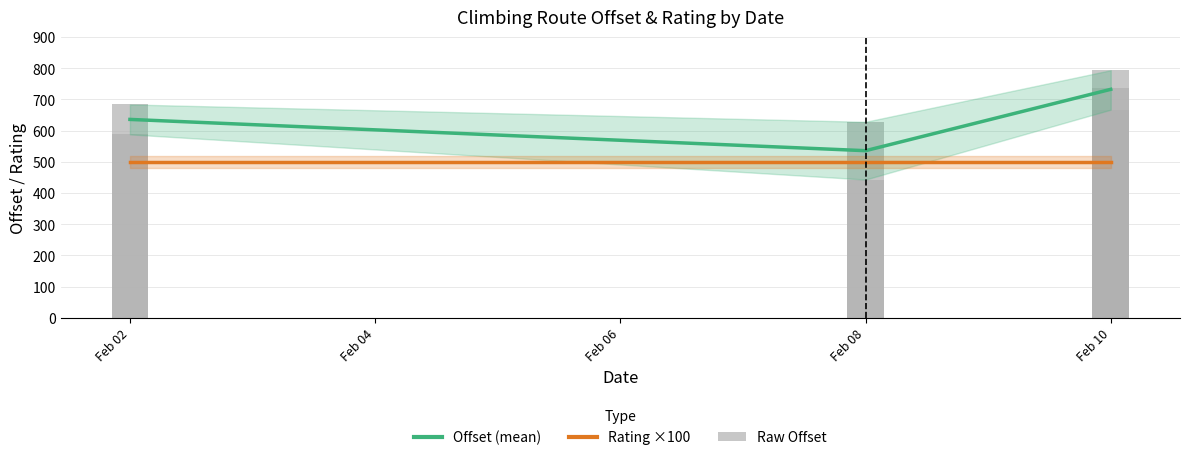

How many bars are there in total?

6